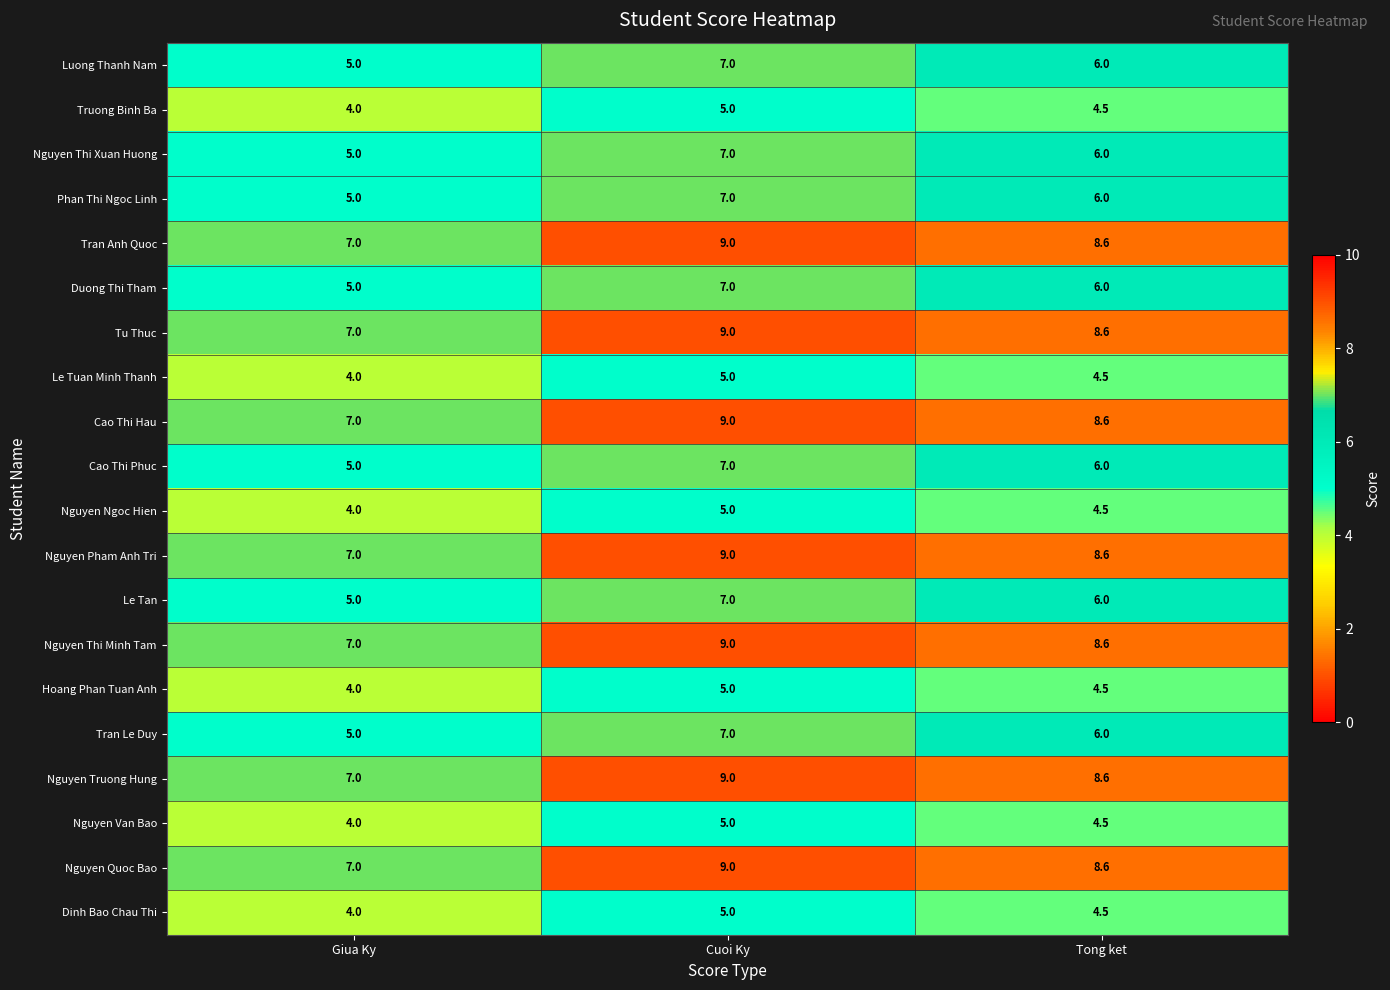

The value of Phan Thi Ngoc Linh at Cuoi Ky is 7.0. True or false?

True